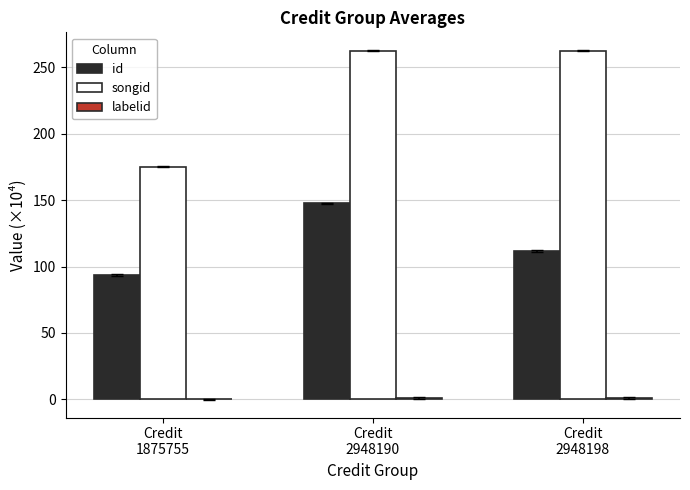

What is the highest value of the id series?

147.8